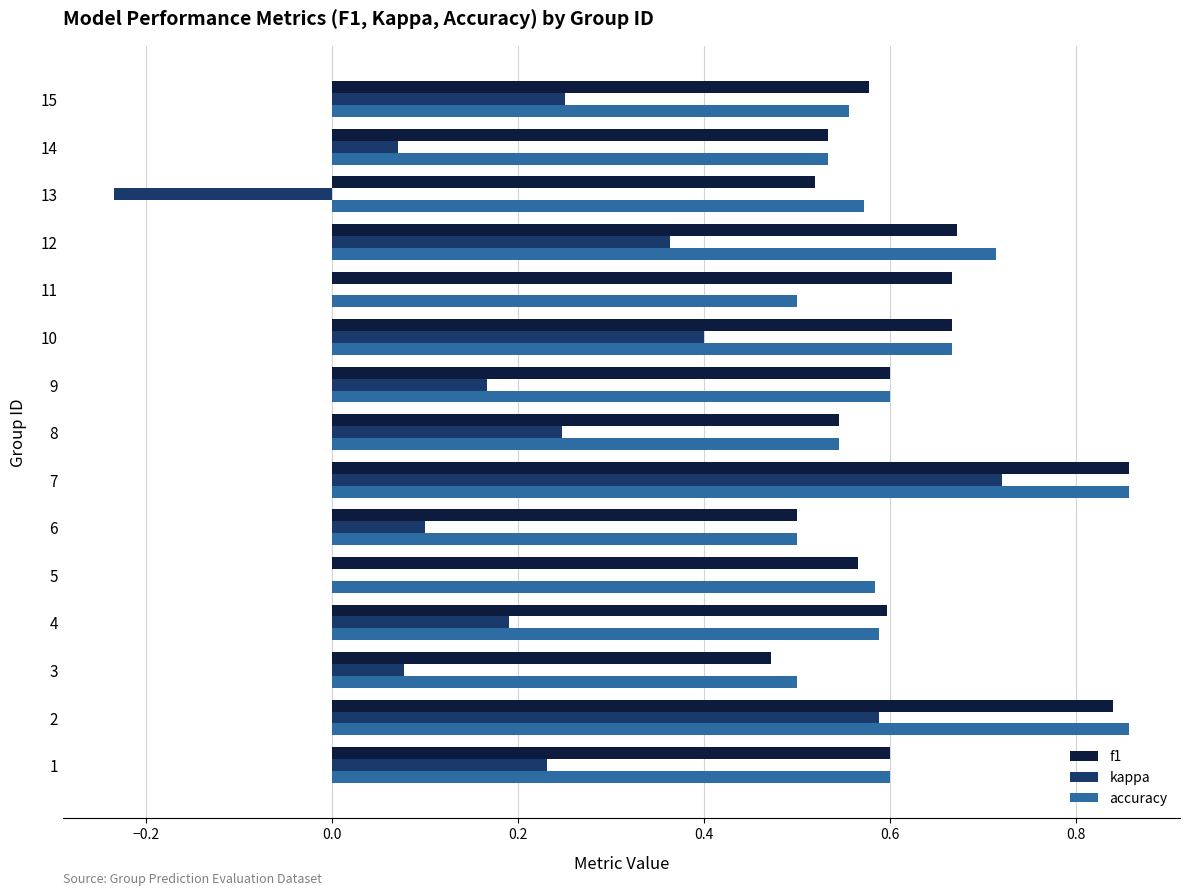

What is the sum of the f1 values at 5 and 14?

1.1